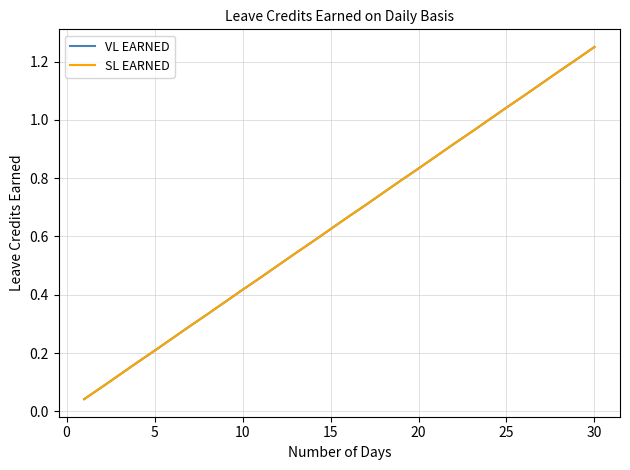

Does the chart have visible grid lines?

Yes